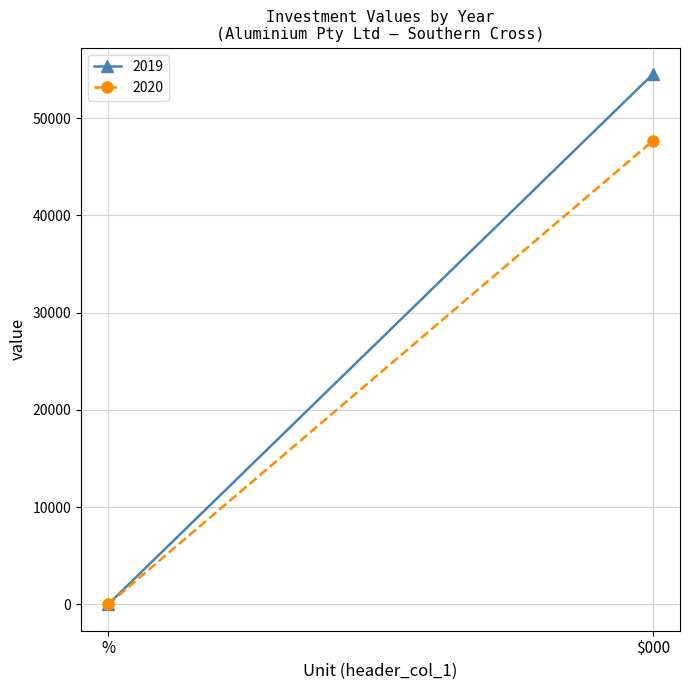

Rank the series by their maximum value, from highest to lowest.

2019, 2020